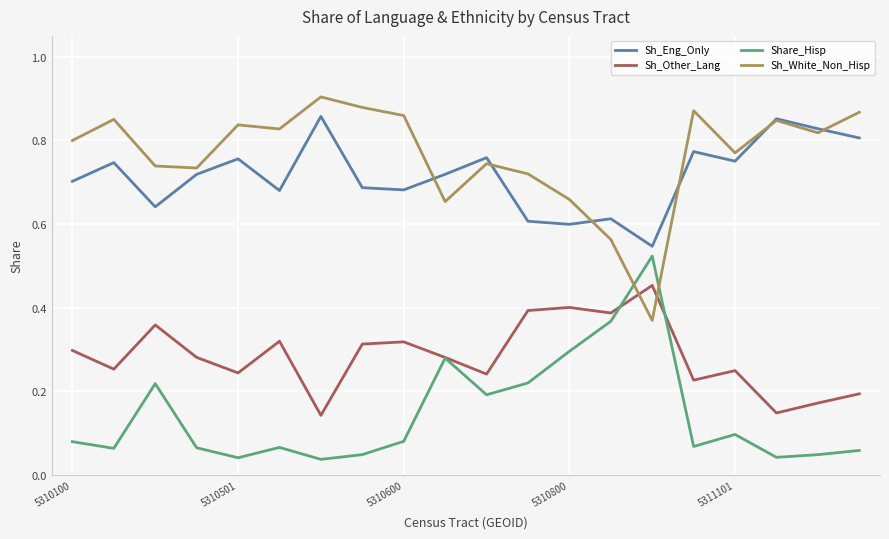

True or false: Sh_Eng_Only and Sh_Other_Lang cross at least once.

False